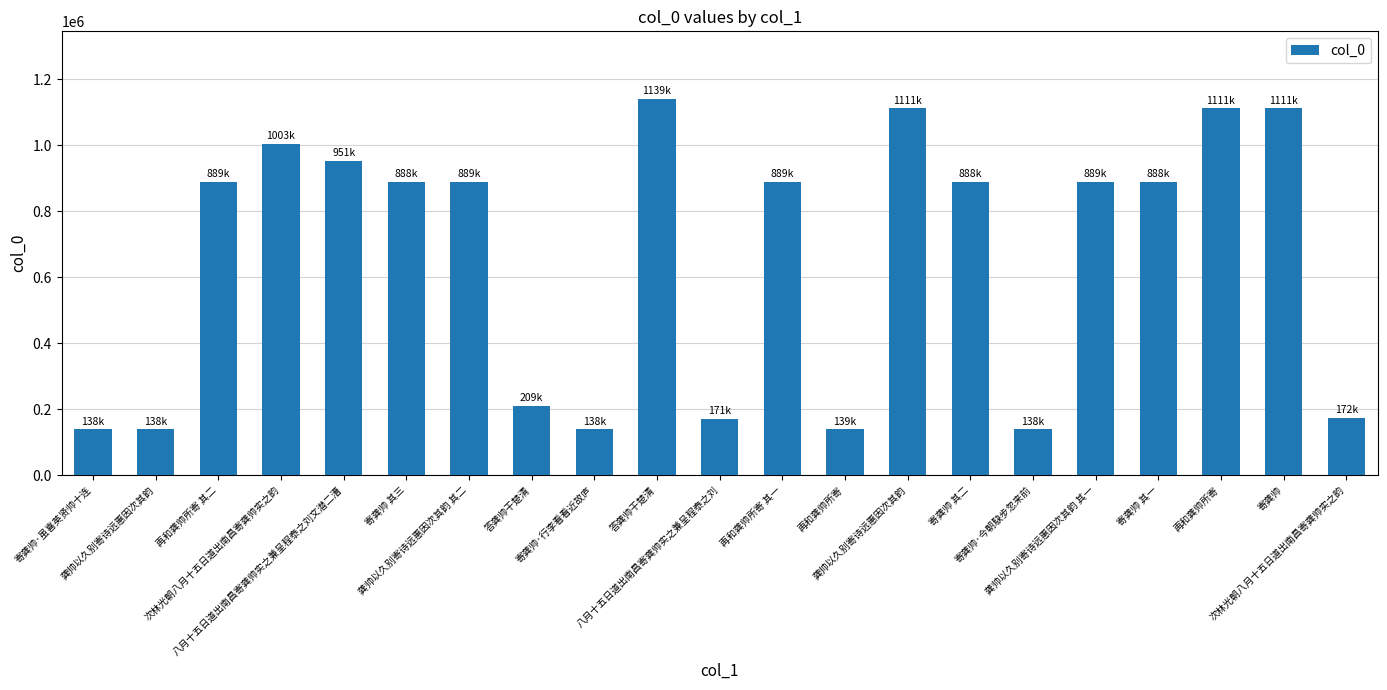

What is the average value?

661994